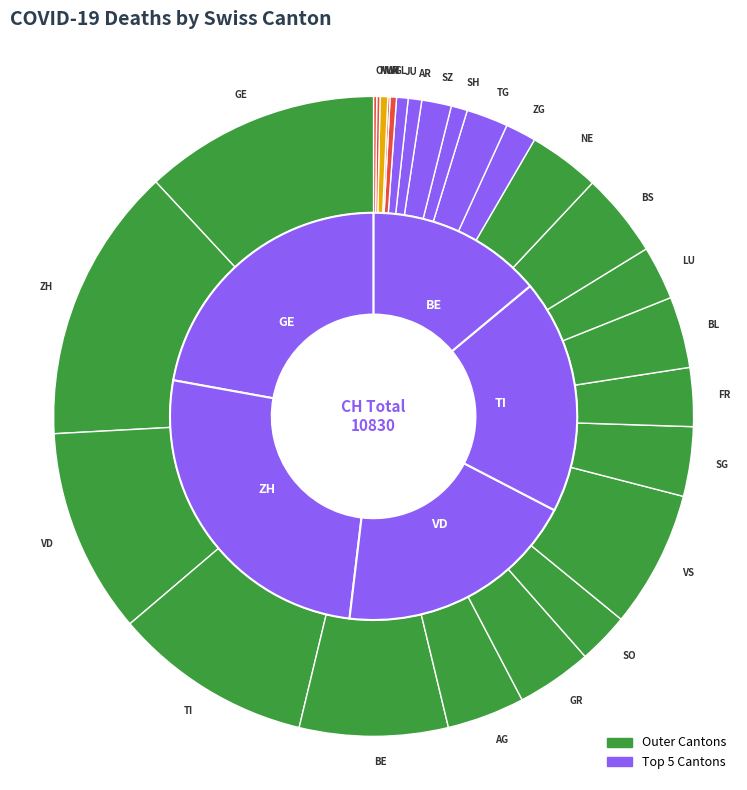

Is the sum of BL and ZG greater than half?

No